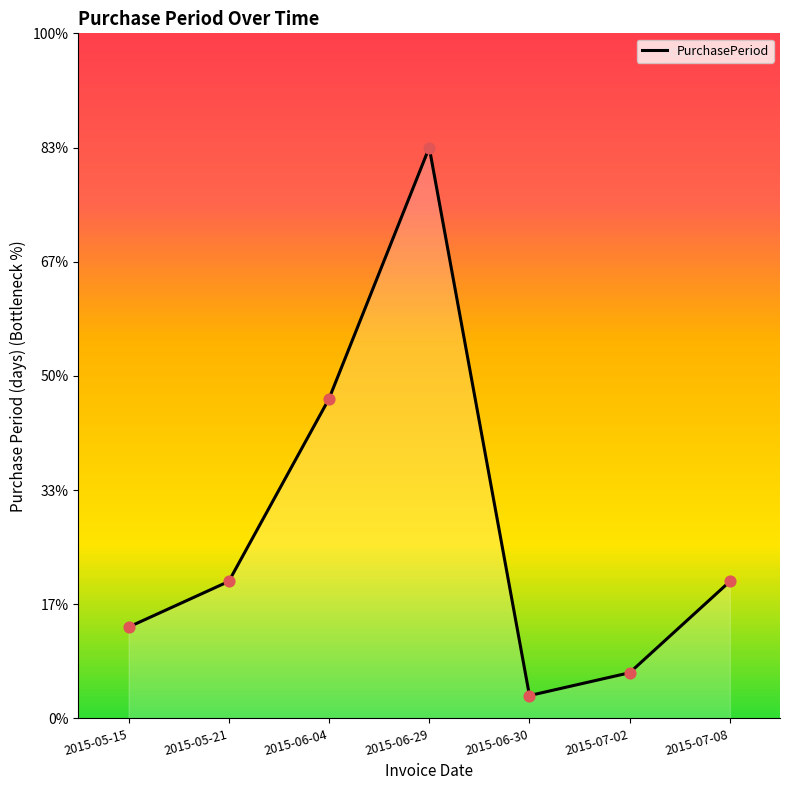

What is the change in value from 2015-06-30 to 2015-07-08?

+5